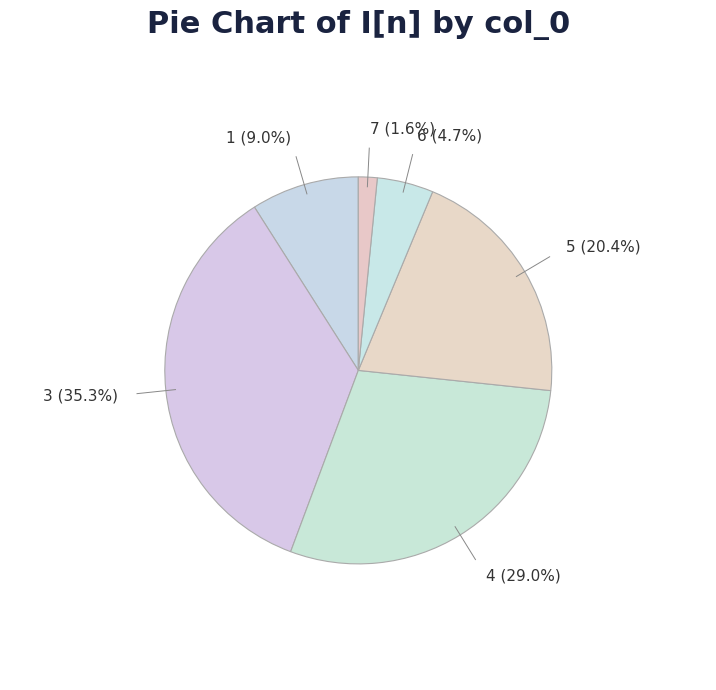

How many segments does this pie chart have?

6